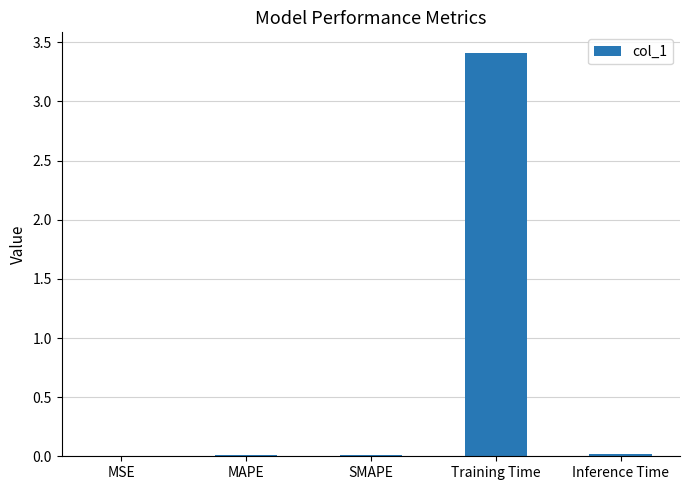

What is the sum of all values?

3.4